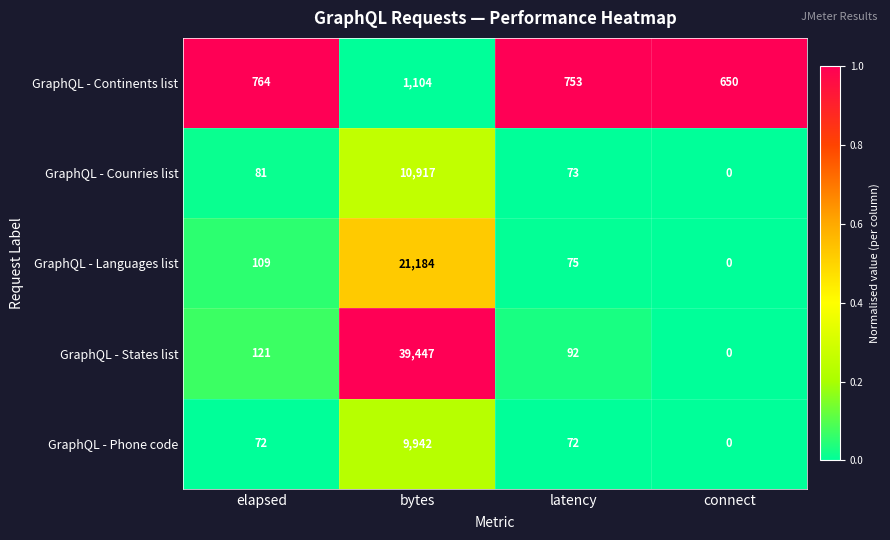

What is the spread (max minus min) of values at latency?

681